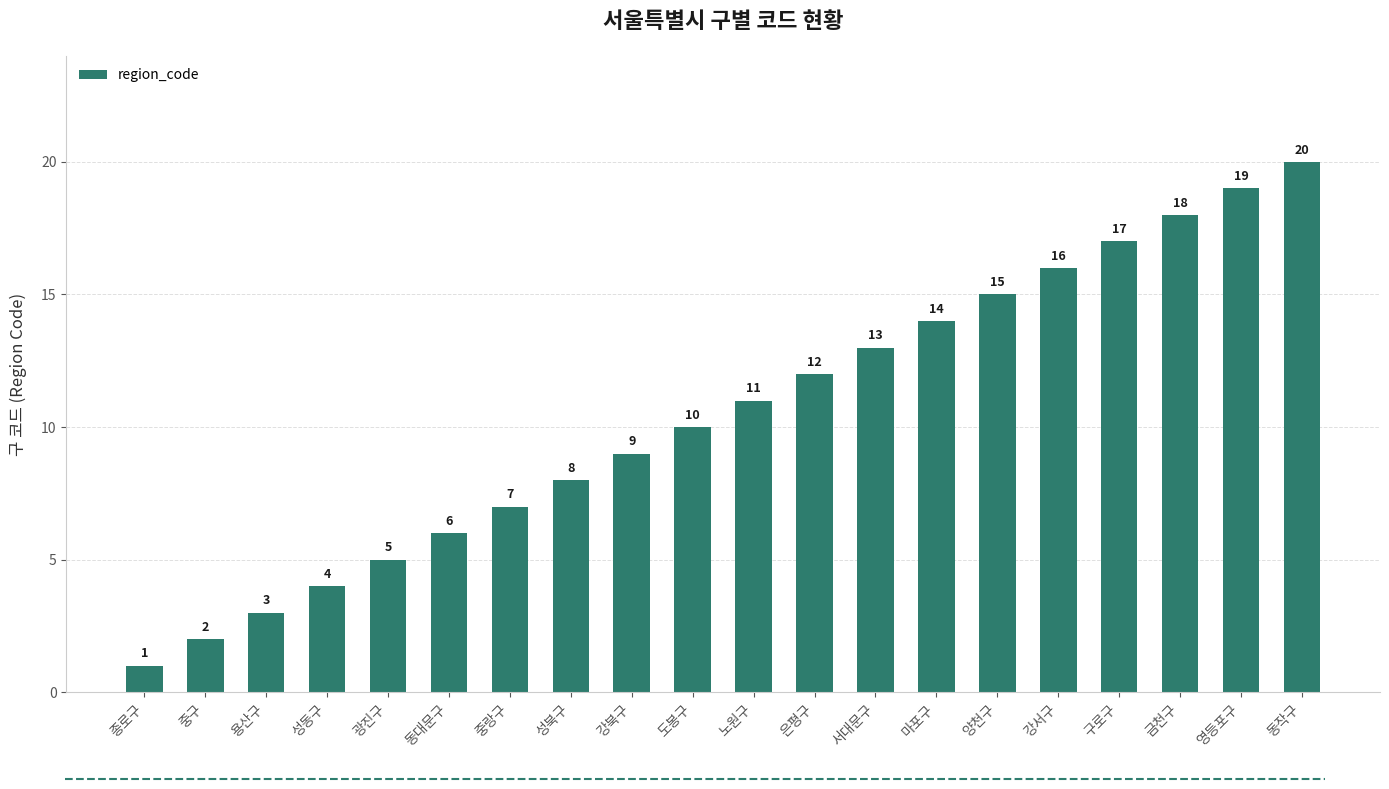

Which label corresponds to the largest value in the chart?

동작구